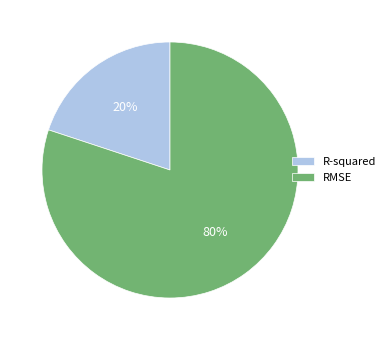

Which category accounts for the majority?

RMSE